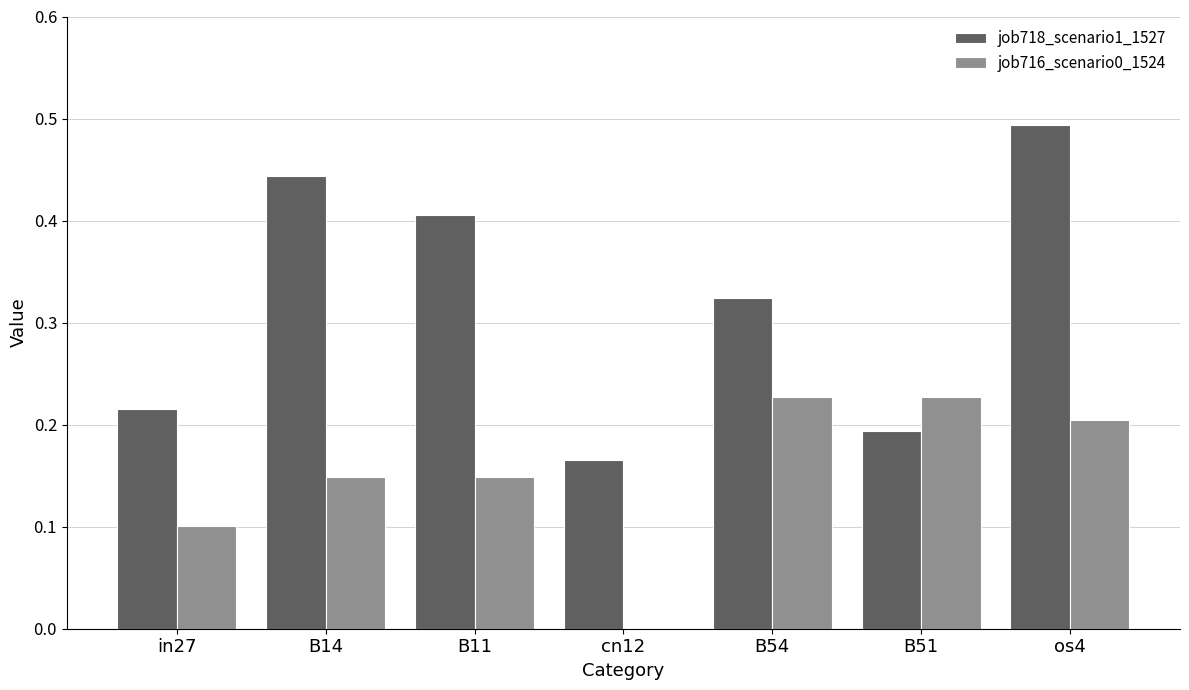

Which series has the largest total across all categories?

job718_scenario1_1527